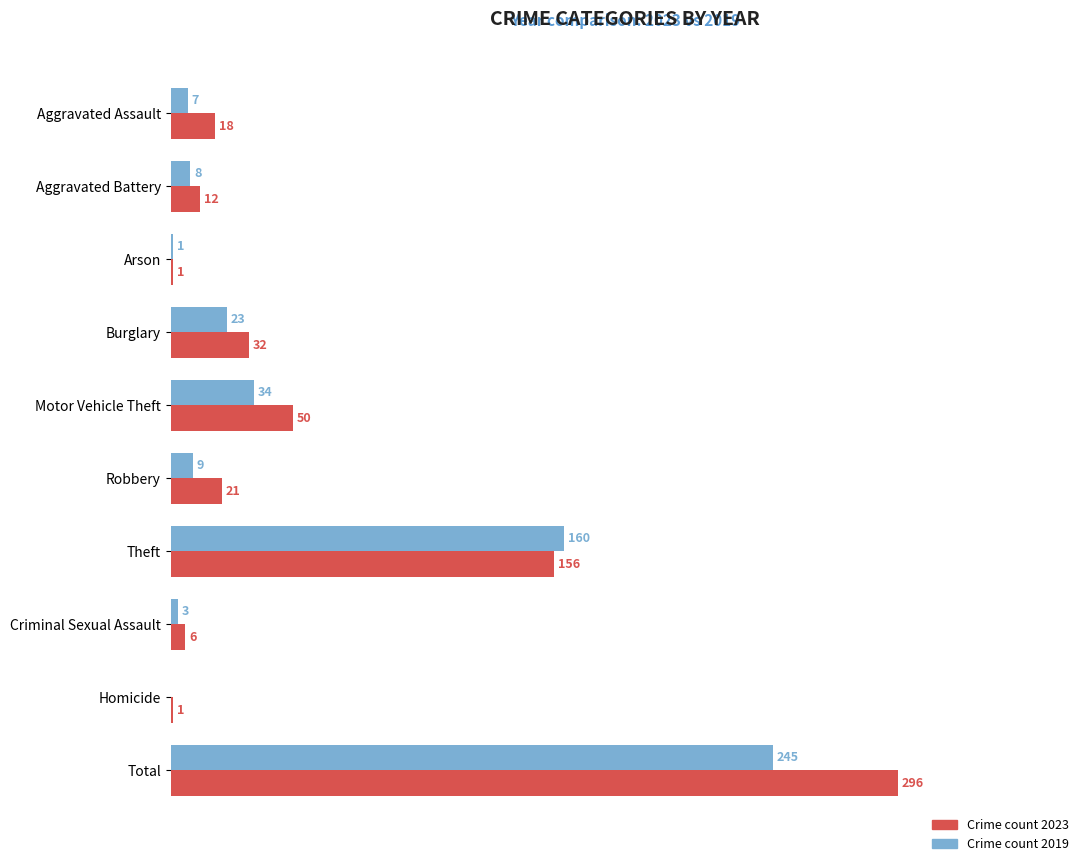

At which category is the sum across all series the highest?

Total